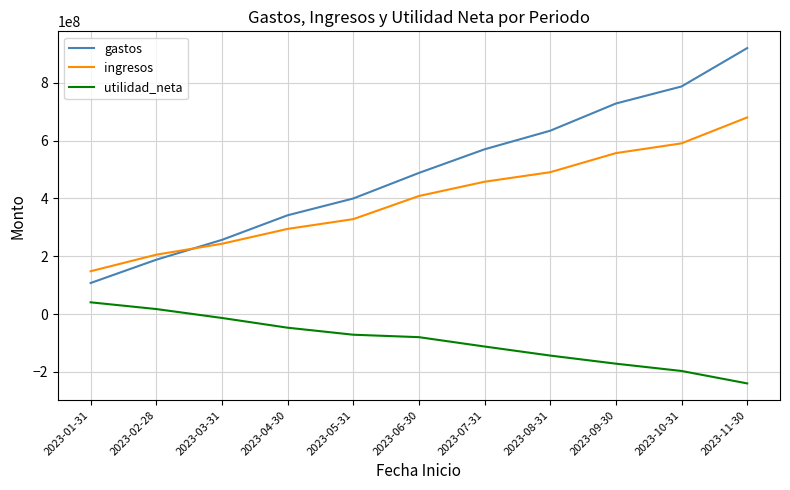

What is the difference between the highest and lowest values at 2023-09-30?

899421099.7